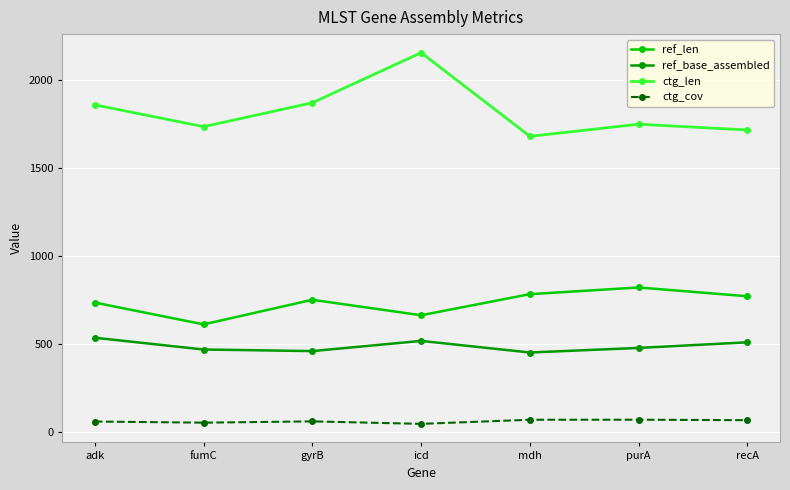

The ctg_len series shows 2158.0 at icd. True or false?

True